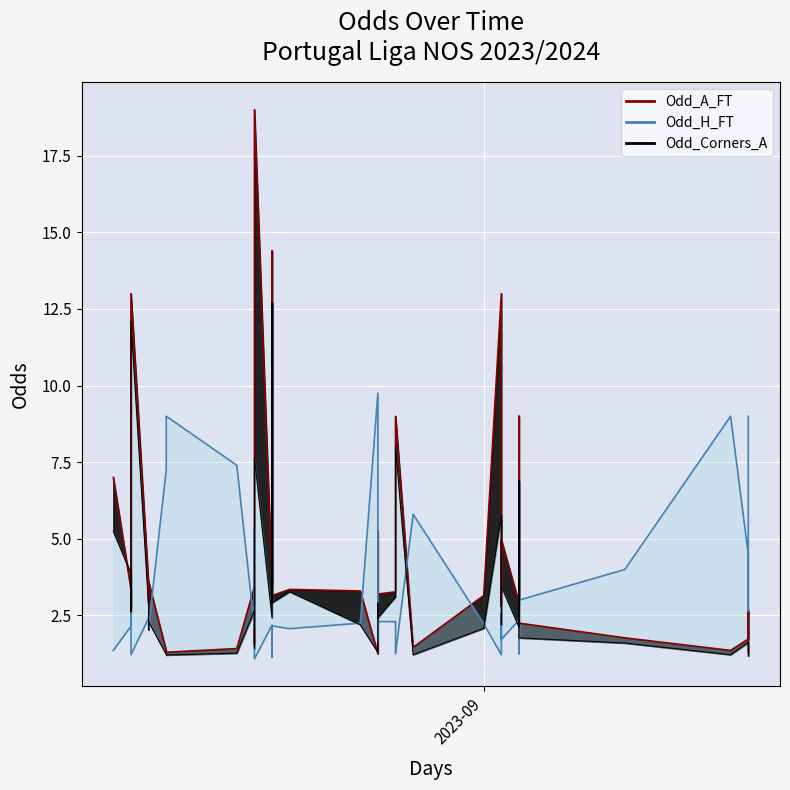

True or false: Odd_Corners_A and Odd_H_FT line cross at least once.

True